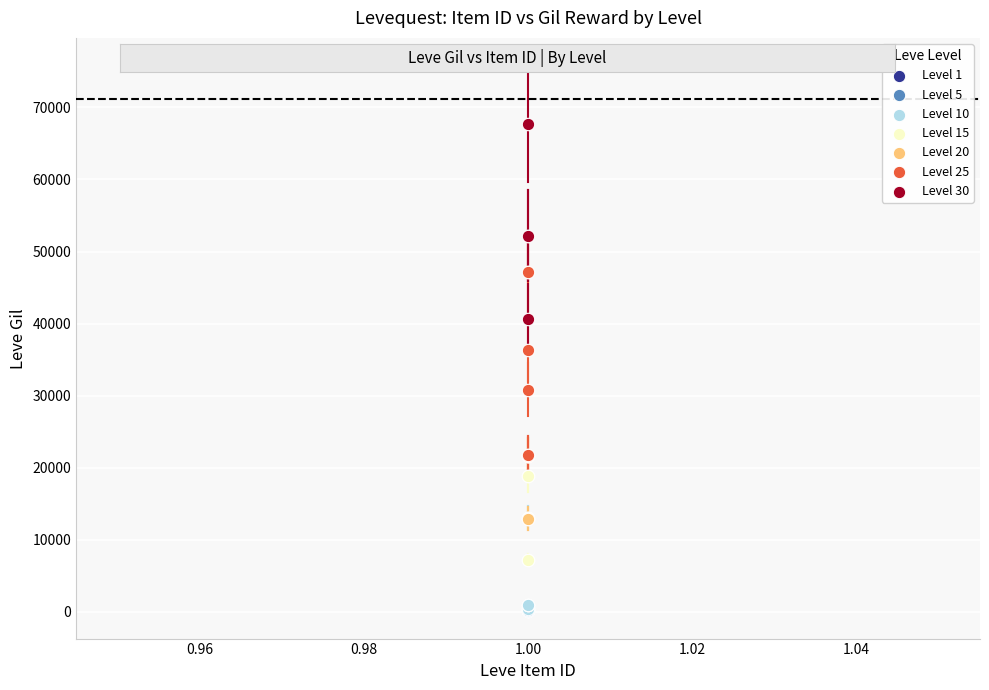

Which series contains the highest Y value?

Level 30